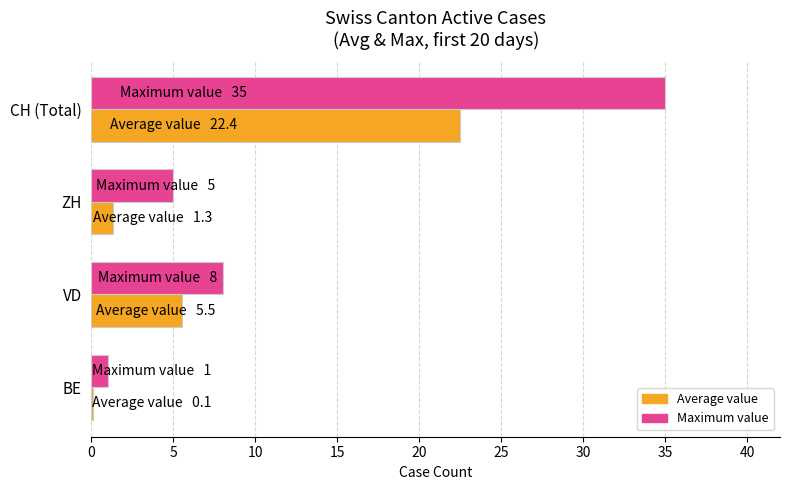

What is the sum of all Maximum value values?

49.0